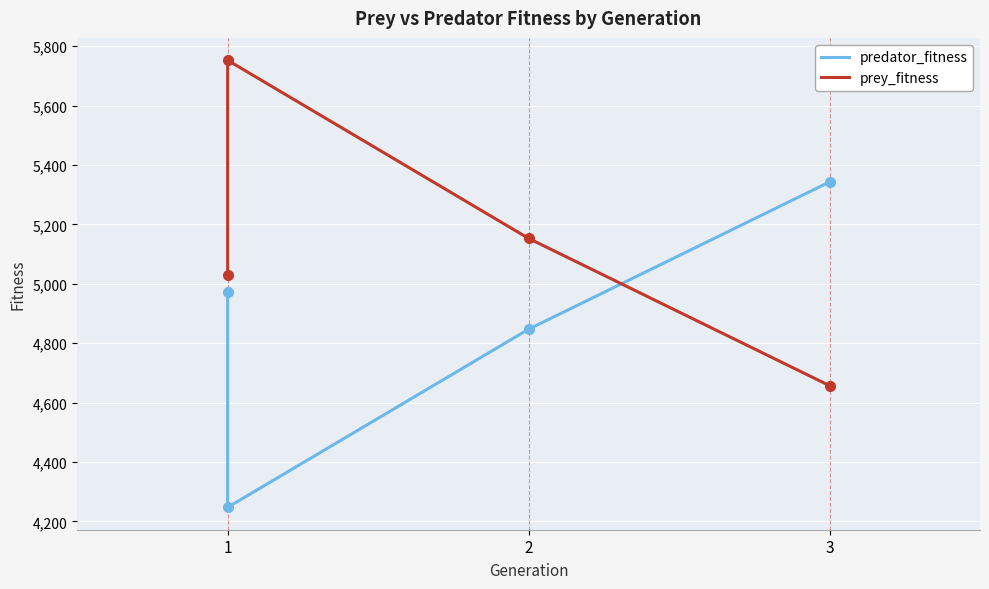

What is the minimum value shown in the chart?

4247